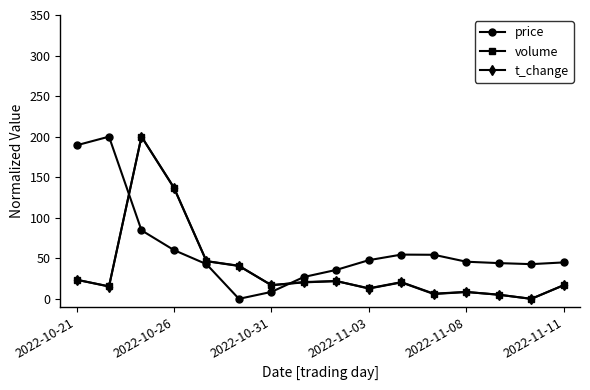

True or false: volume has more than 2 interior local peaks.

True